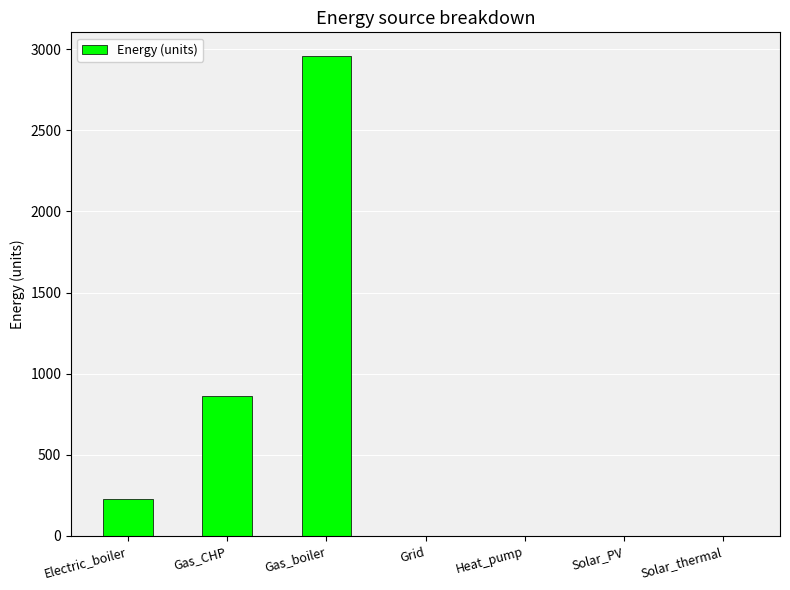

What is the change in value from Gas_CHP to Solar_PV?

-861.7